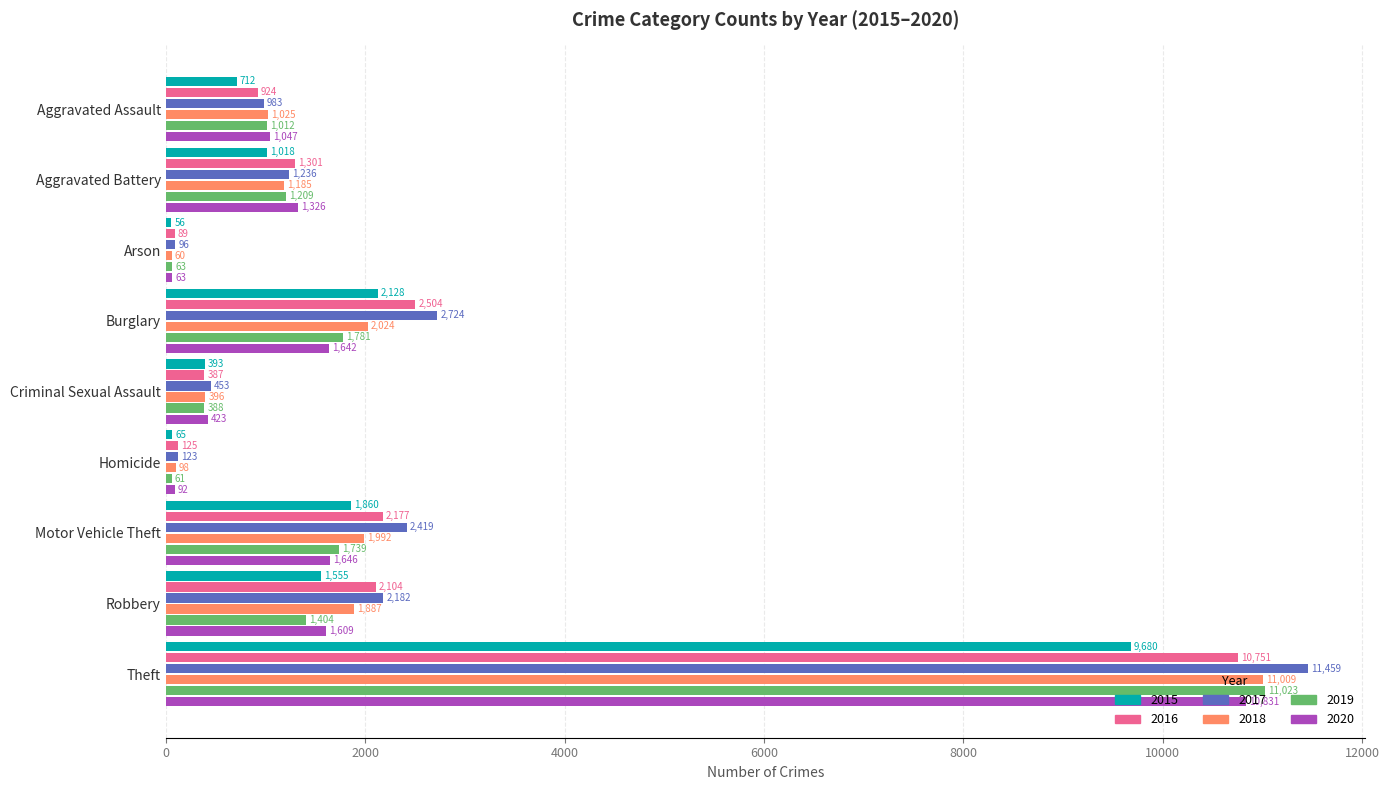

Which series changed the most between Criminal Sexual Assault and Robbery?

2017